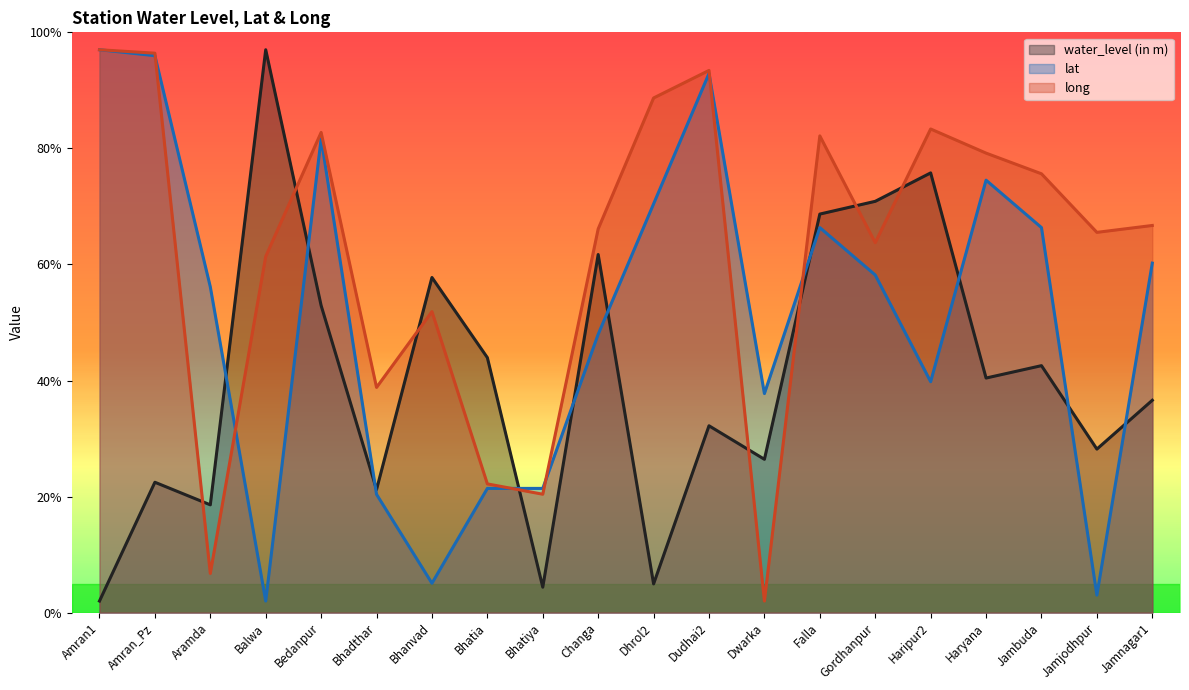

What is the approximate value of lat at Bhatiya?

21.4